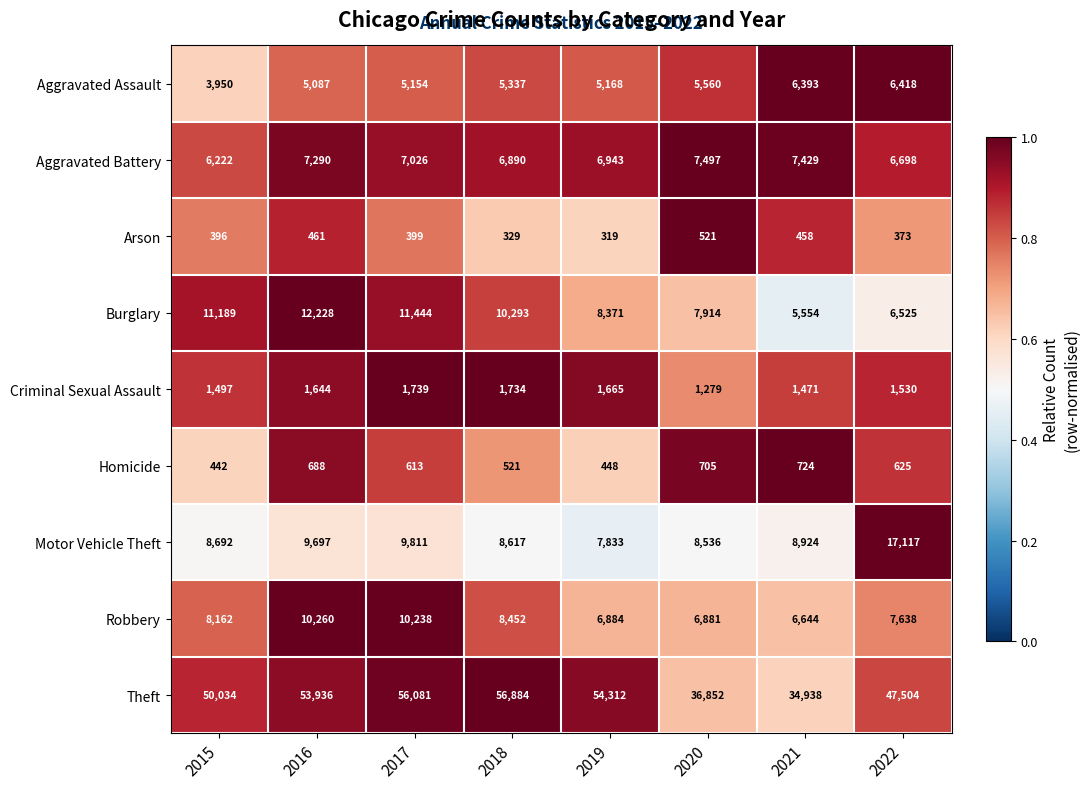

Which series has the largest range (max minus min)?

Theft